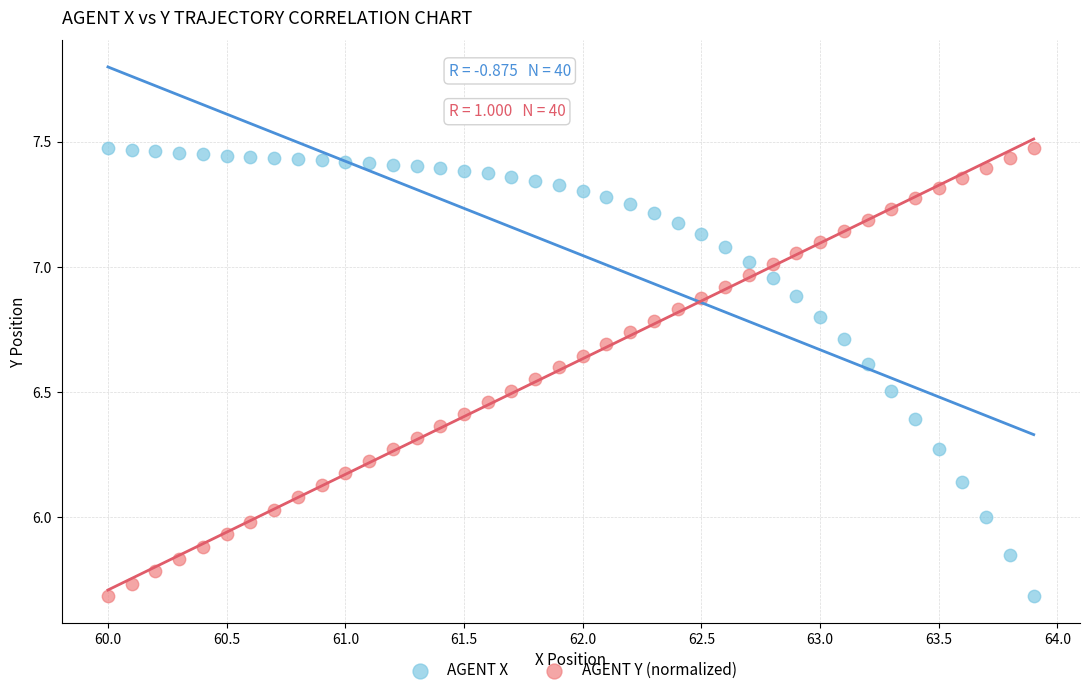

What is the X range (max minus min) for the scatter plot?

3.9